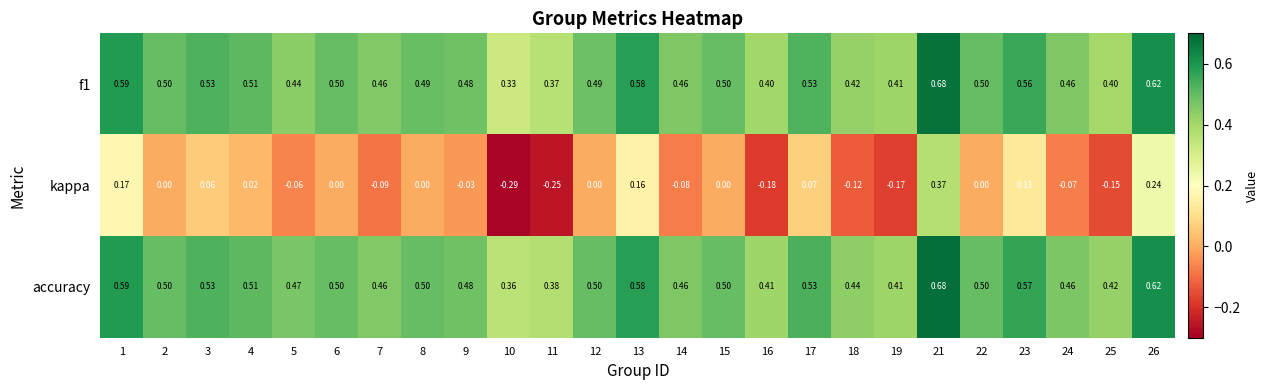

Which series has the largest range (max minus min)?

kappa